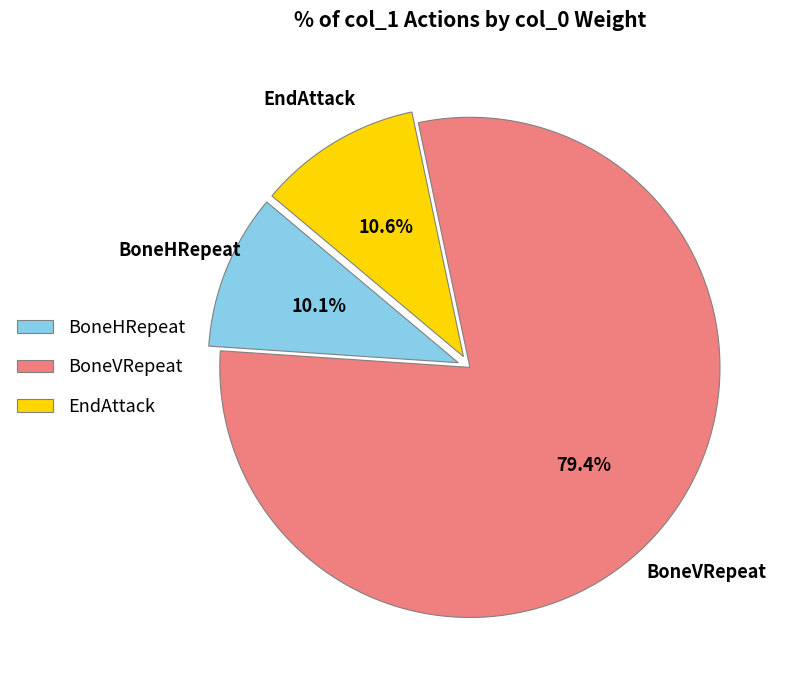

Approximately how many times larger is the value at BoneVRepeat compared to BoneHRepeat?

7.9